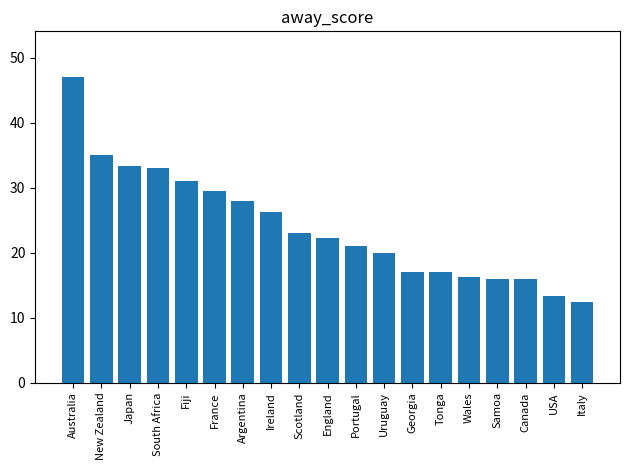

At which label does the data first exceed 22?

Australia